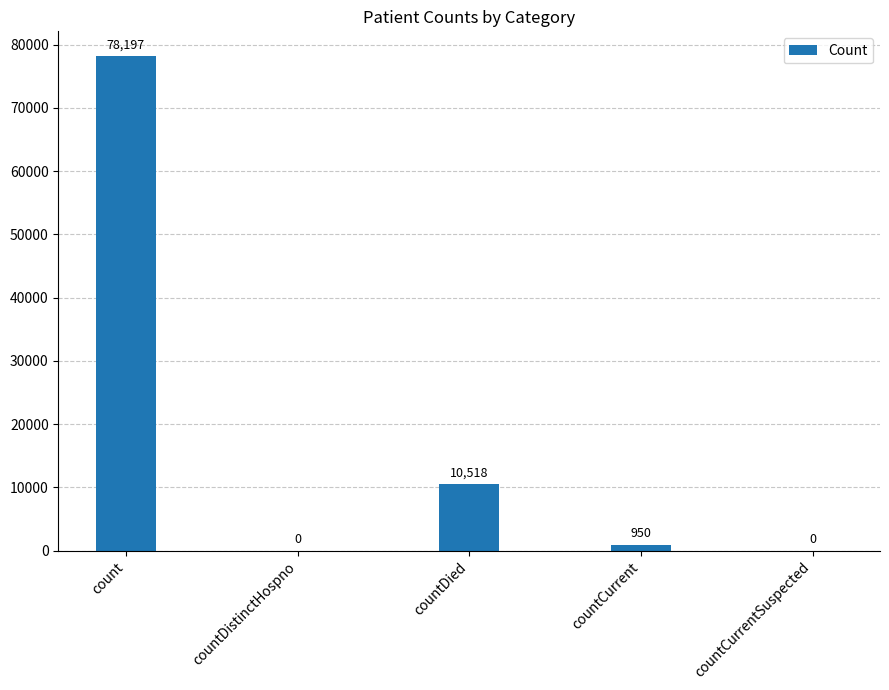

What is the difference between the values at countDistinctHospno and count?

78197